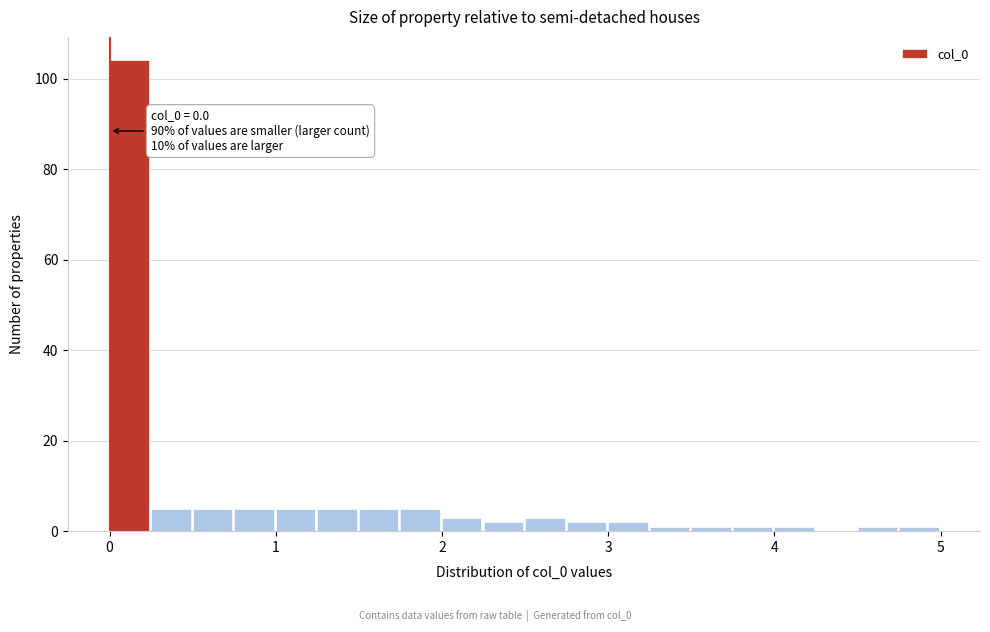

Read against the x-axis, roughly where is the centre of the tallest bar?

0.1